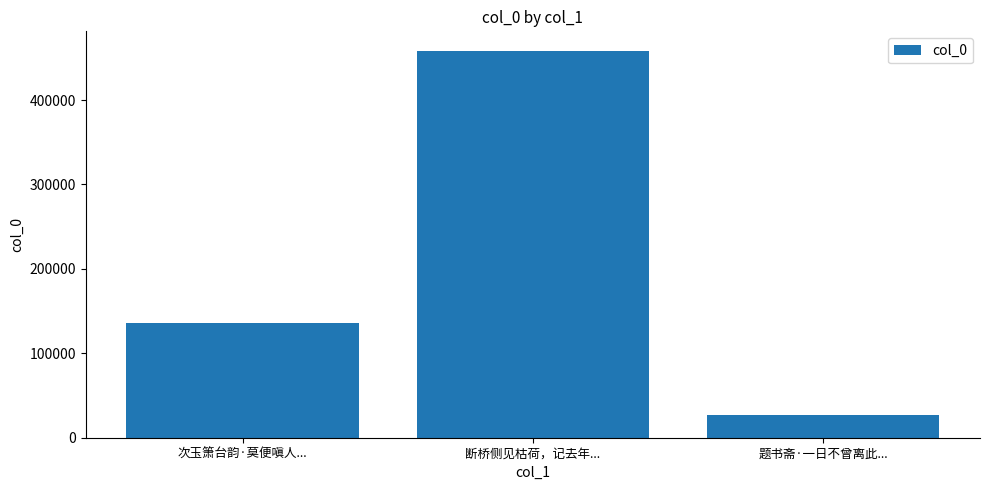

What is the maximum value shown in the chart?

458449